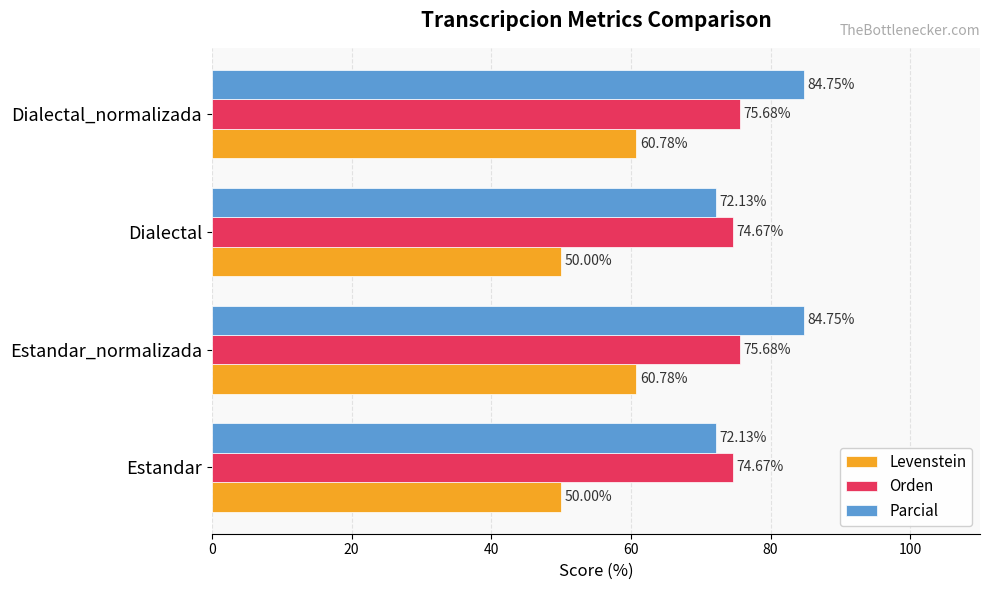

What is the sum of all Orden values?

300.7